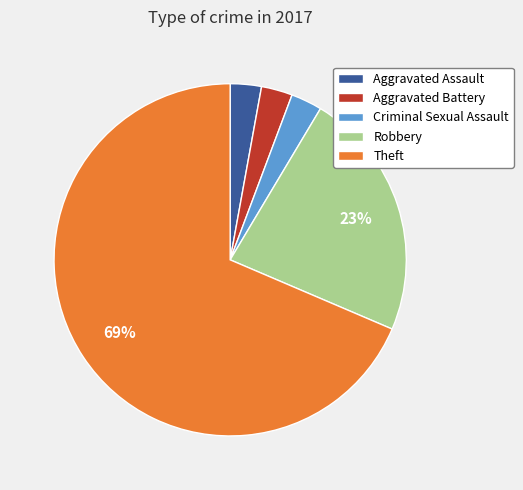

To the nearest percent, what percentage of the pie is Aggravated Battery?

3%